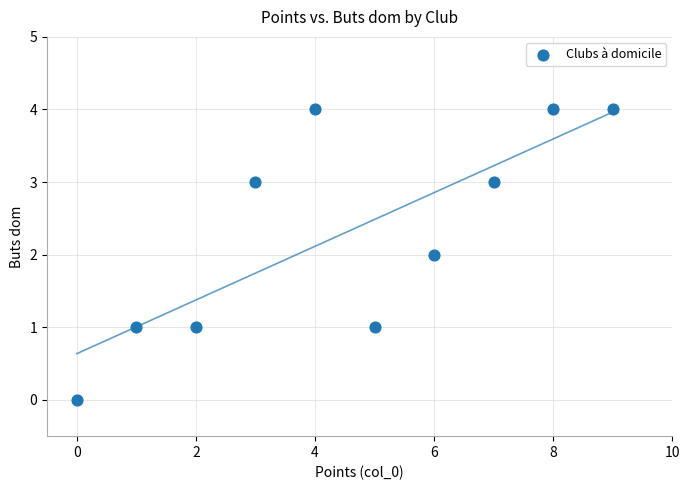

What is the range of Y values (max minus min)?

4